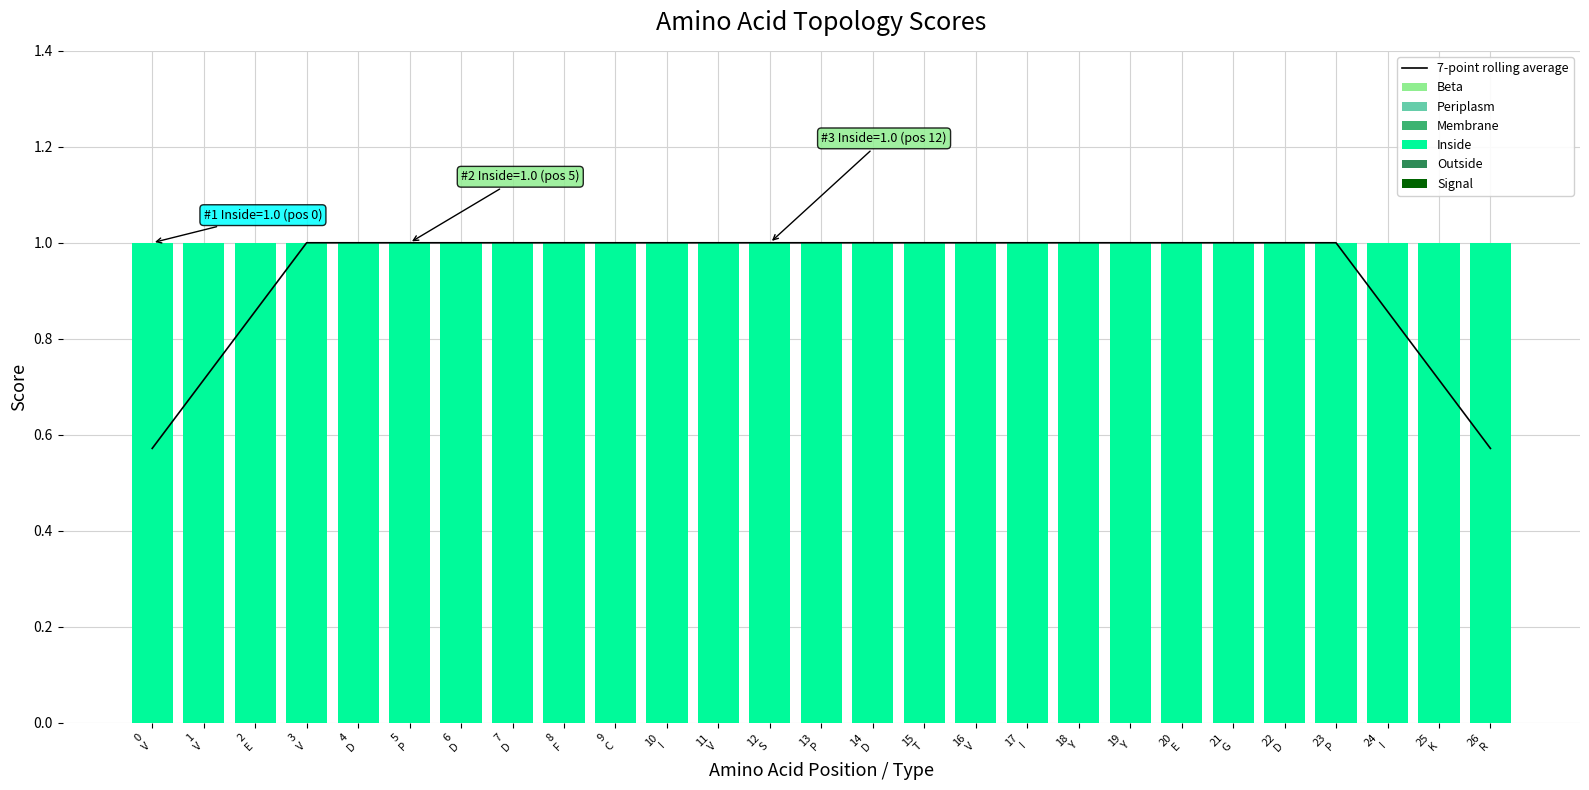

The Periplasm series shows 0 at D. True or false?

True